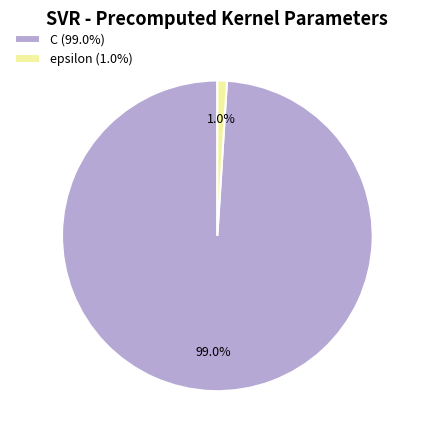

What is the largest slice in the pie chart?

C